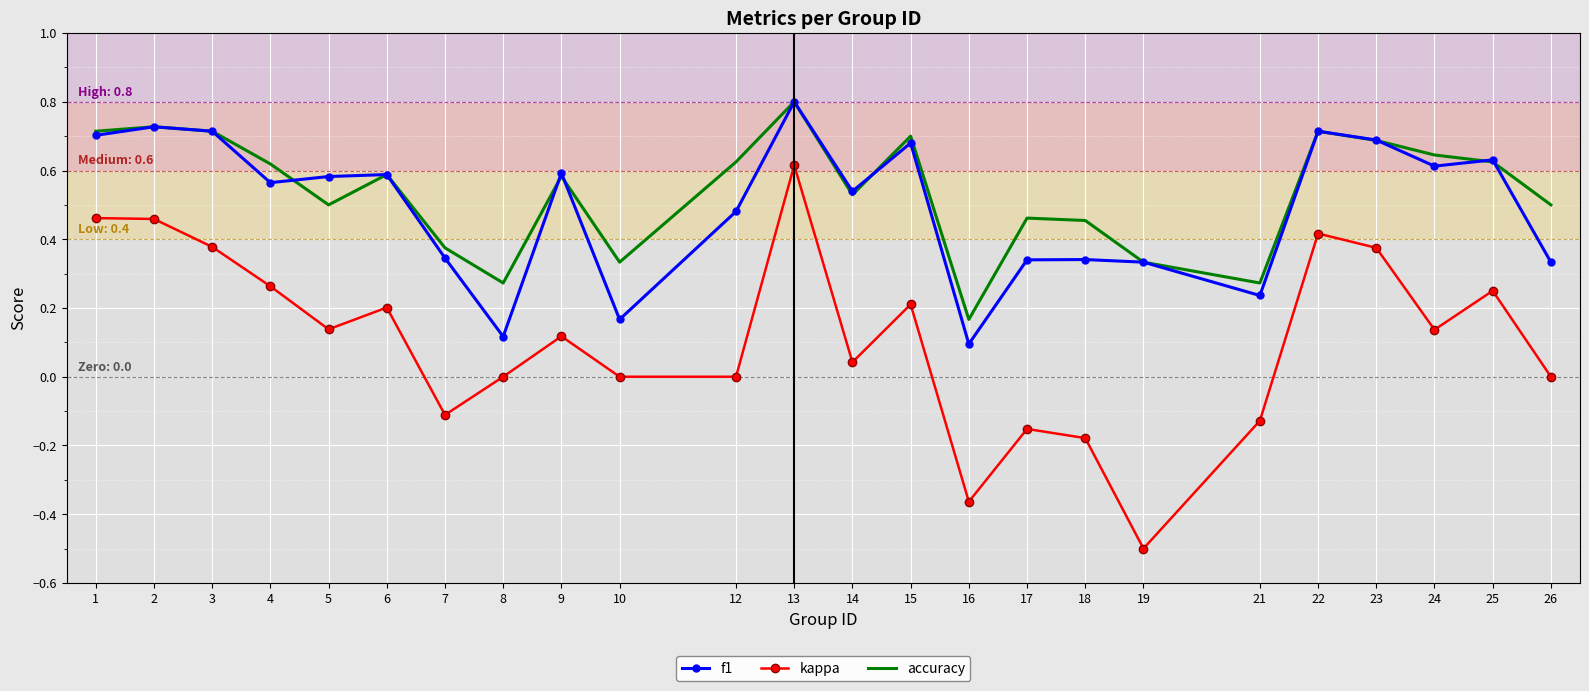

Is the value of f1 at 2 greater than the value of kappa at 18?

Yes